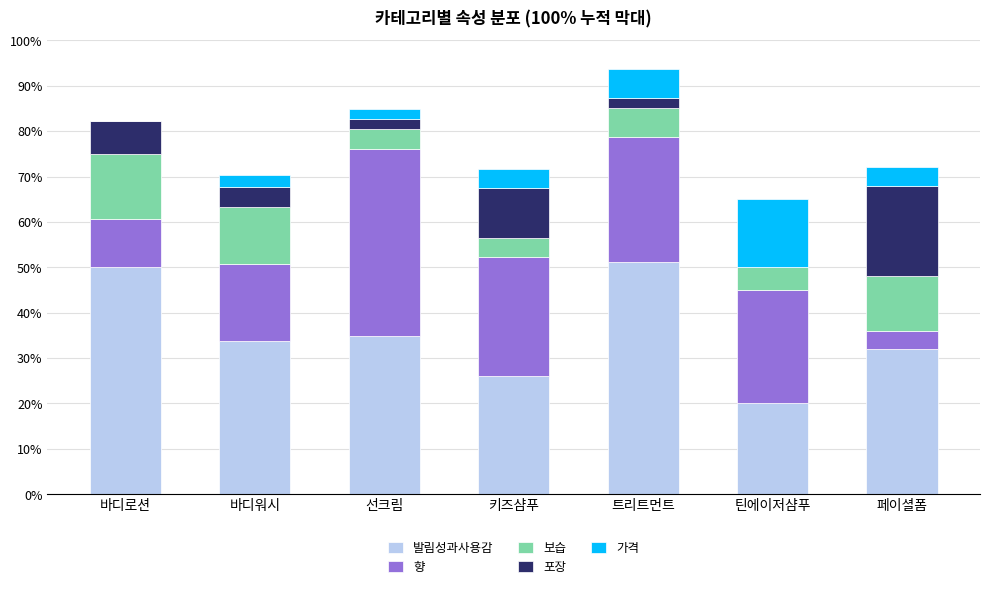

What is the highest value of the 발림성과사용감 series?

51.1